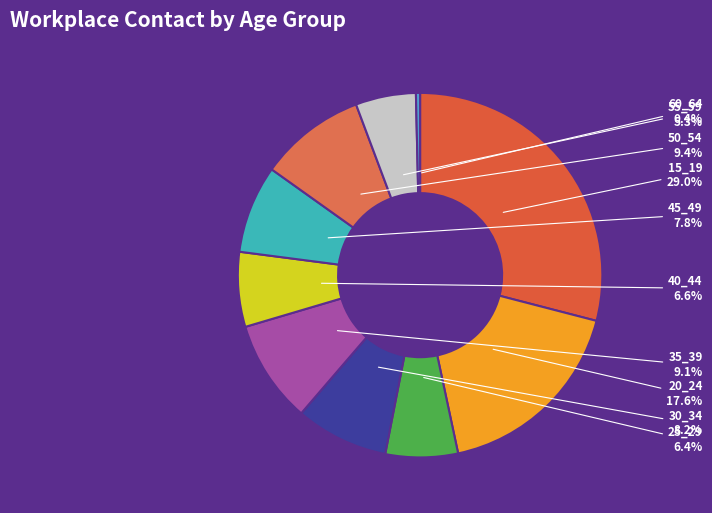

To the nearest percent, what percentage of the pie is 35_39?

9%